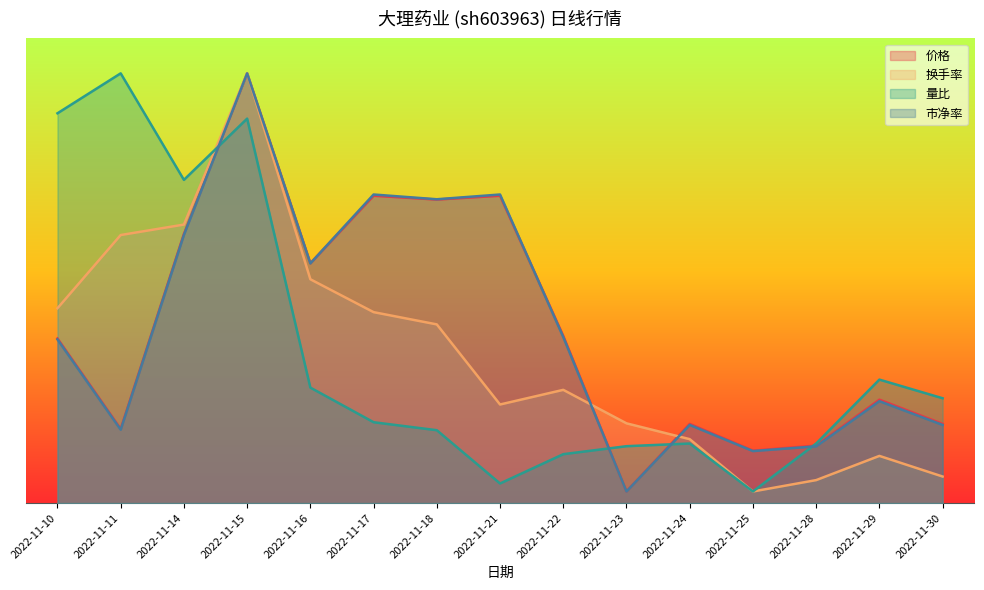

Where does the 量比 series first go above 3?

2022-11-10